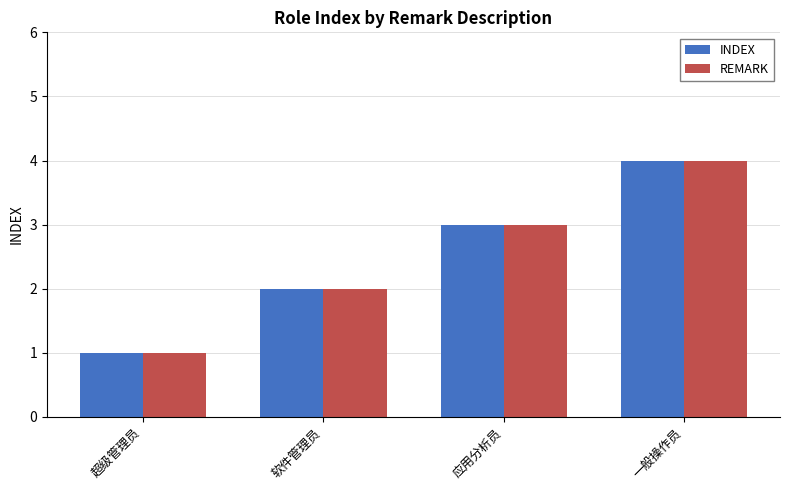

What is the label of the 4th bar from the right?

超级管理员